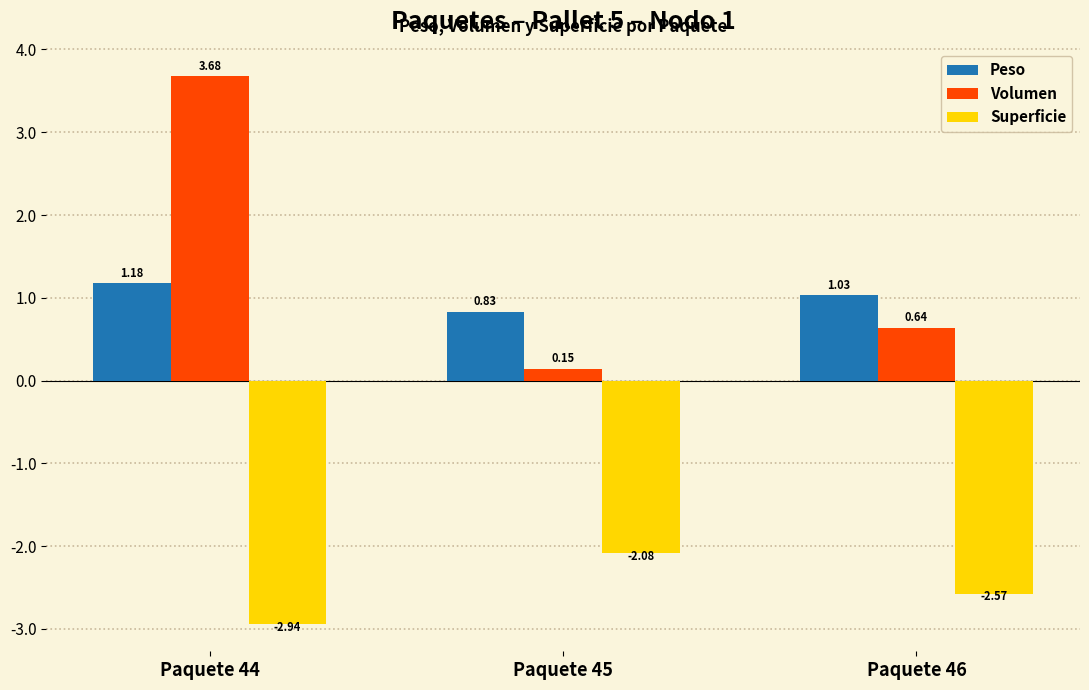

What is the difference between the maximum and minimum values in the Peso series?

0.3